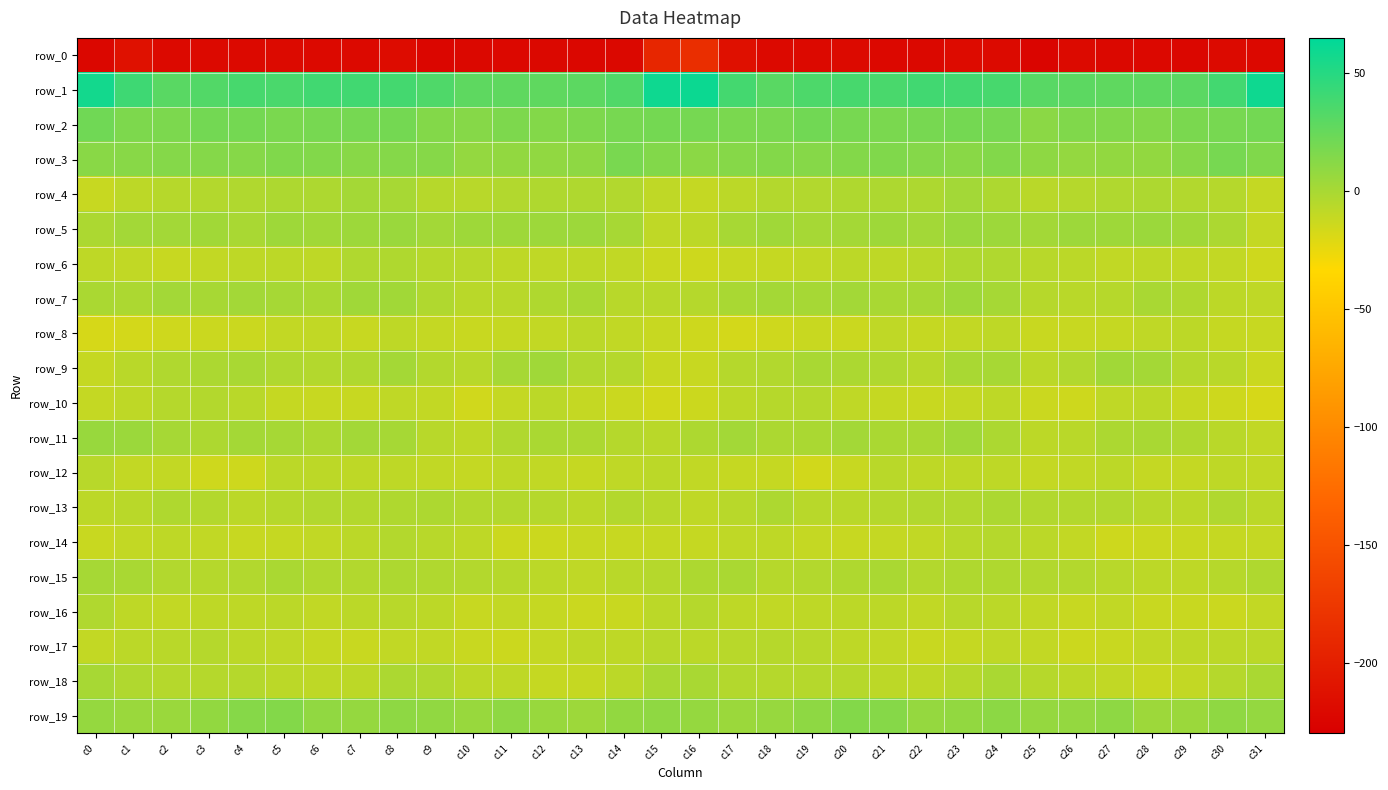

True or false: row_3 has a value of 12.7 at c17.

True